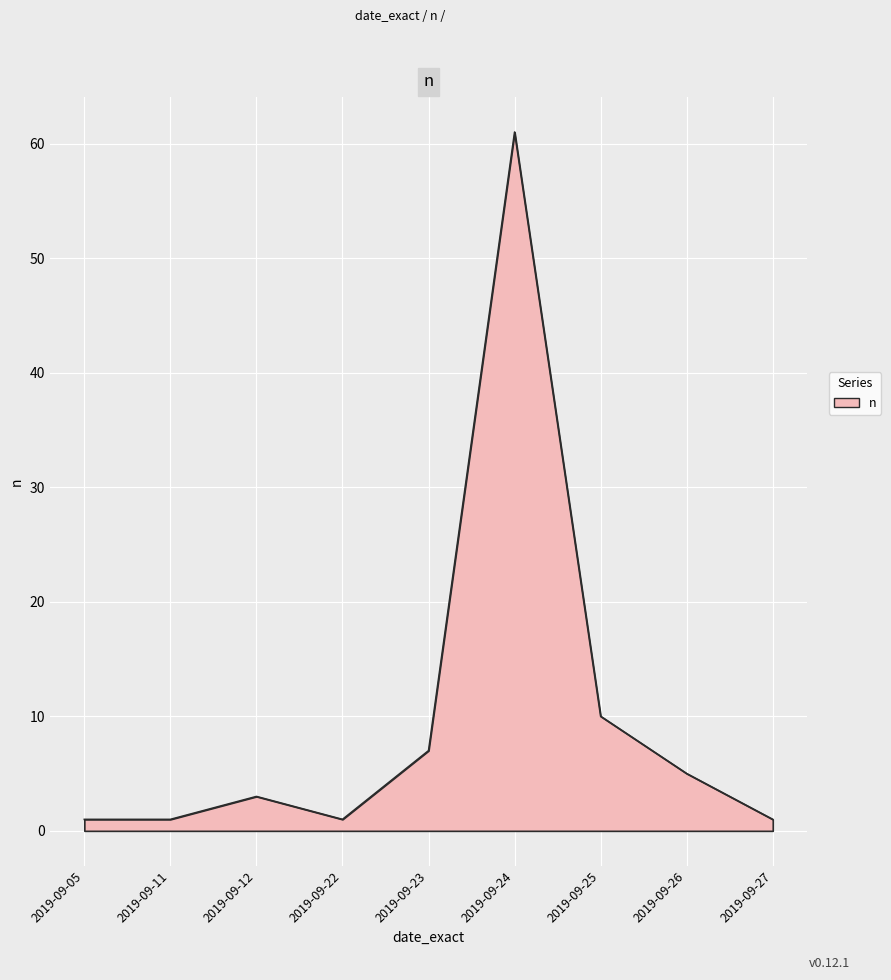

True or false: the data has more than 0 interior local peaks.

True